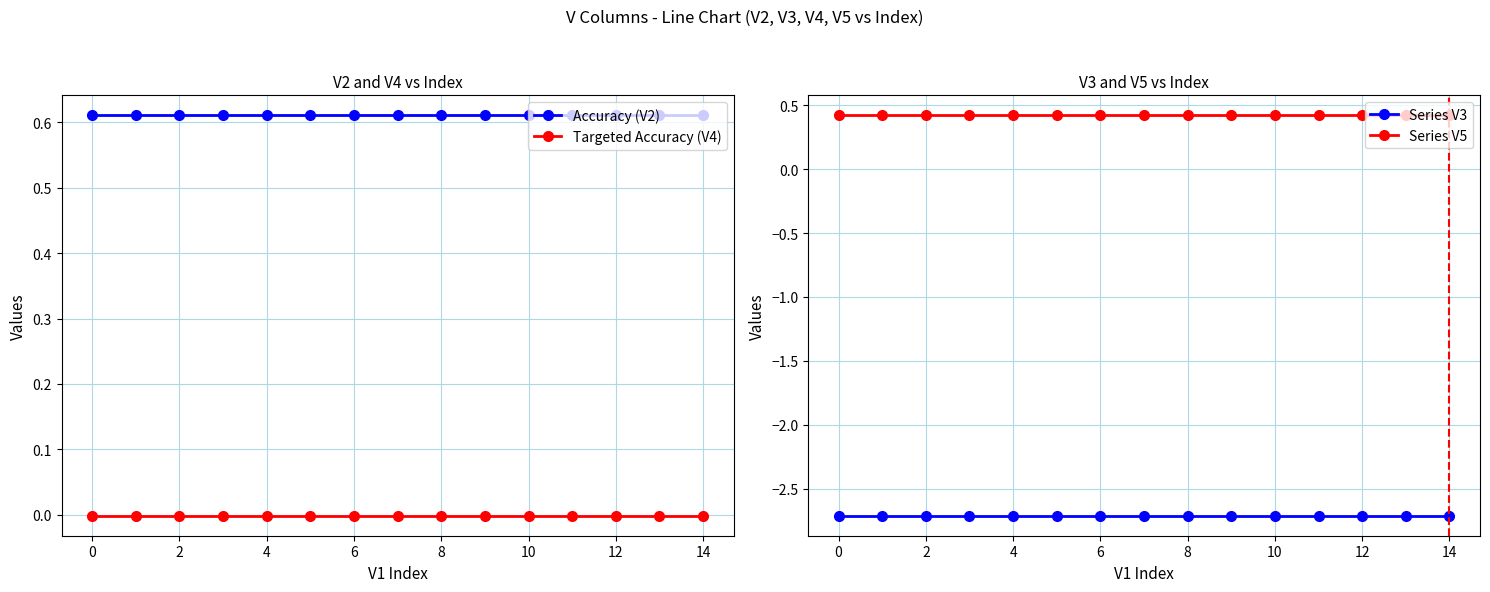

True or false: Targeted Accuracy (V4) and Accuracy (V2) intersect in this chart.

False